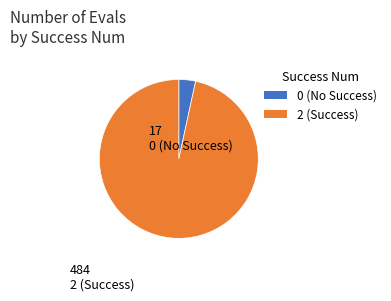

Combined, do 0 (No Success) and 2 (Success) account for over 50%?

Yes